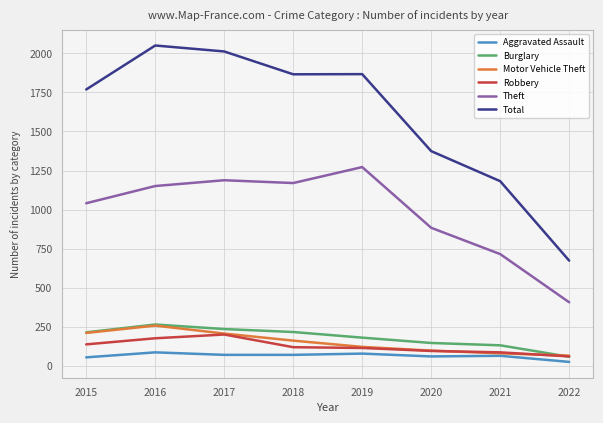

What is the highest value of the Motor Vehicle Theft series?

259